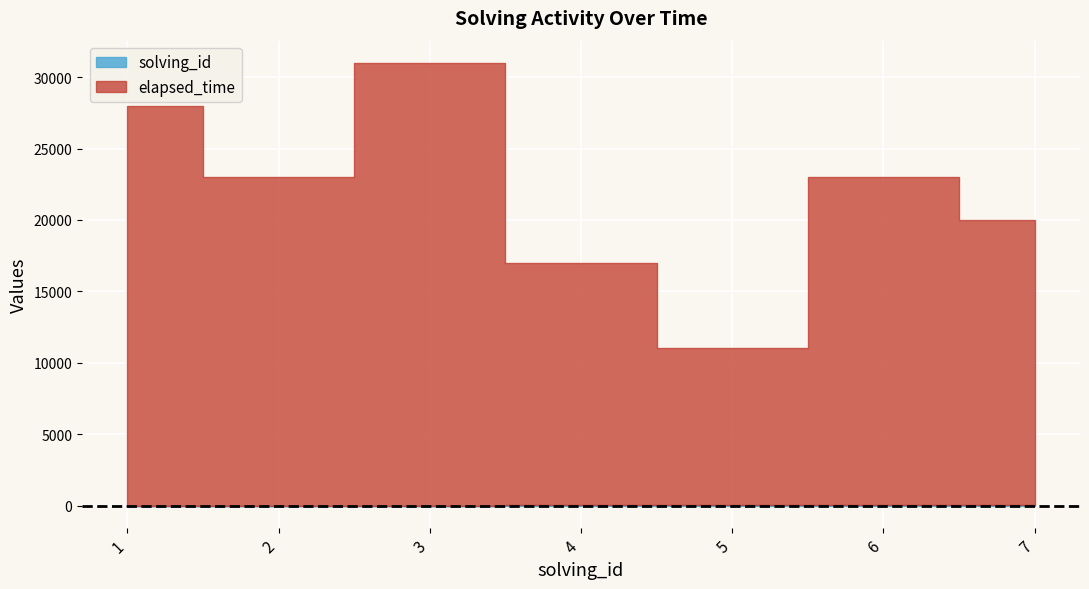

How many lines are shown in the chart?

2